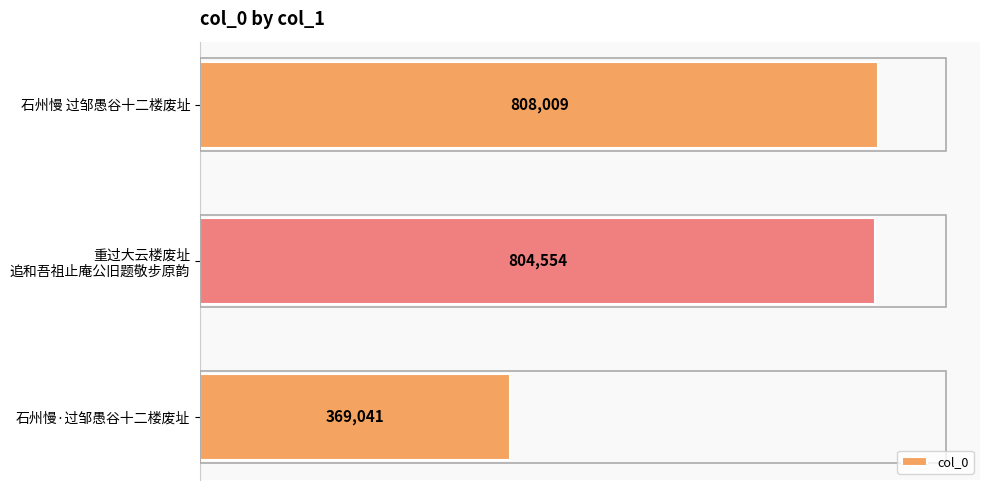

Read the value at 石州慢 过邹愚谷十二楼废址, to the nearest 50.

808000